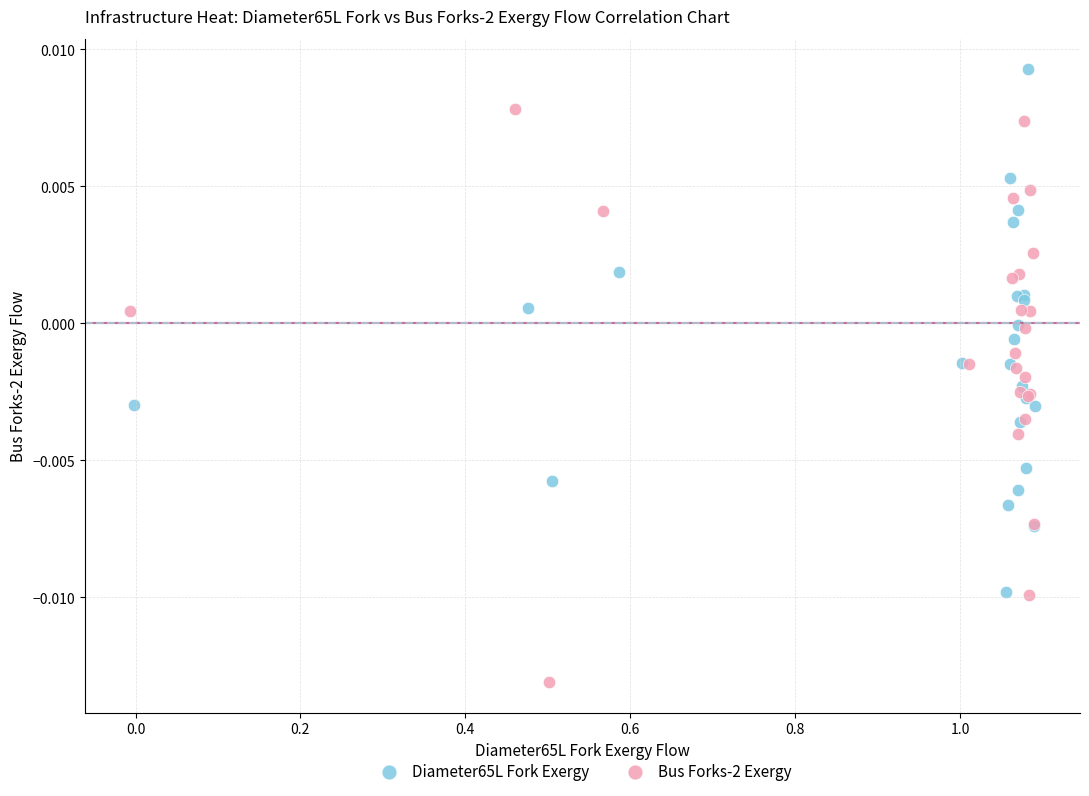

Which series reaches the maximum Y coordinate?

Diameter65L Fork Exergy